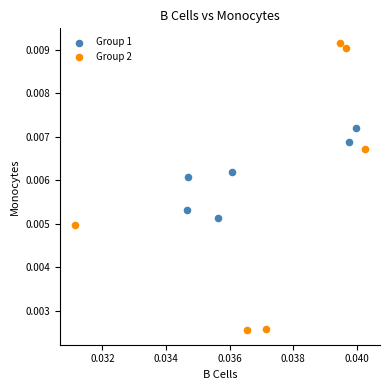

Which series has the largest Y range (max minus min)?

Group 2